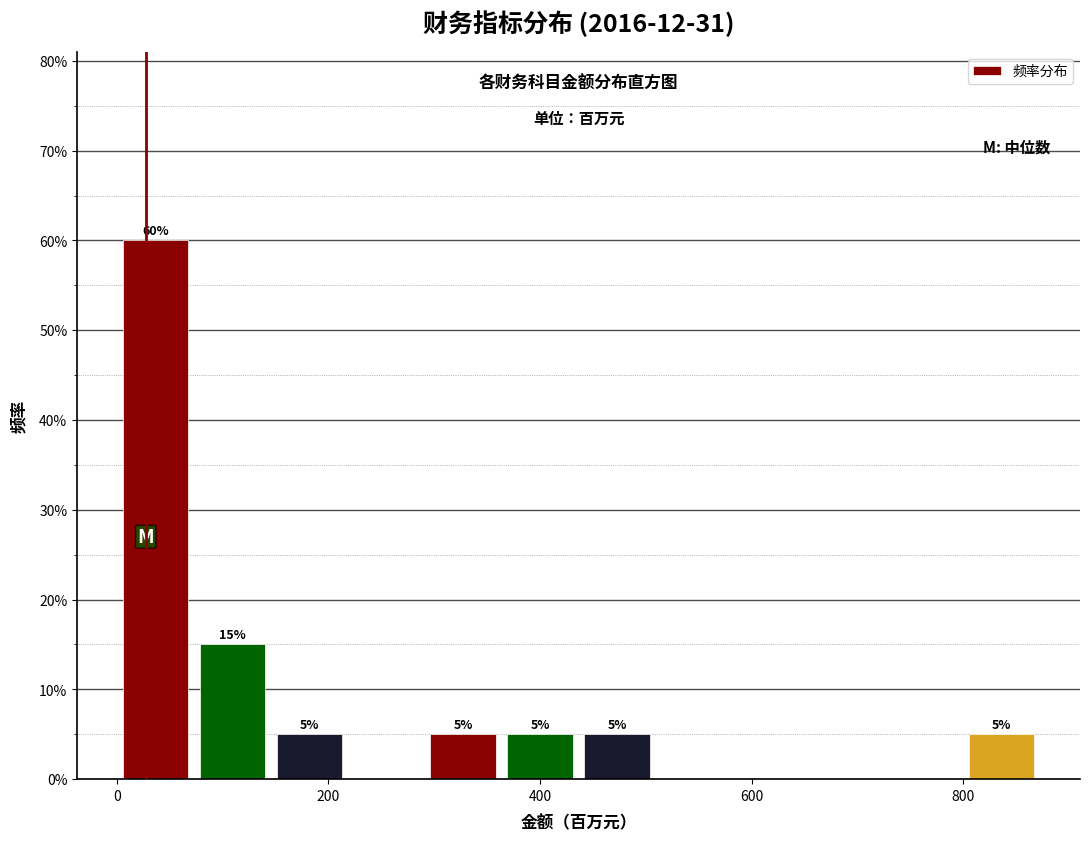

Around what value on the x-axis is the tallest bar? Give the approximate position of its centre, as read against the axis.

40